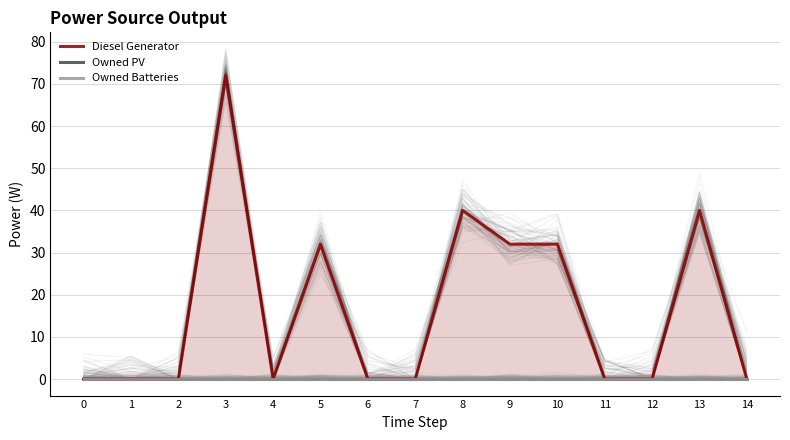

At how many categories does at least one series exceed 39?

3